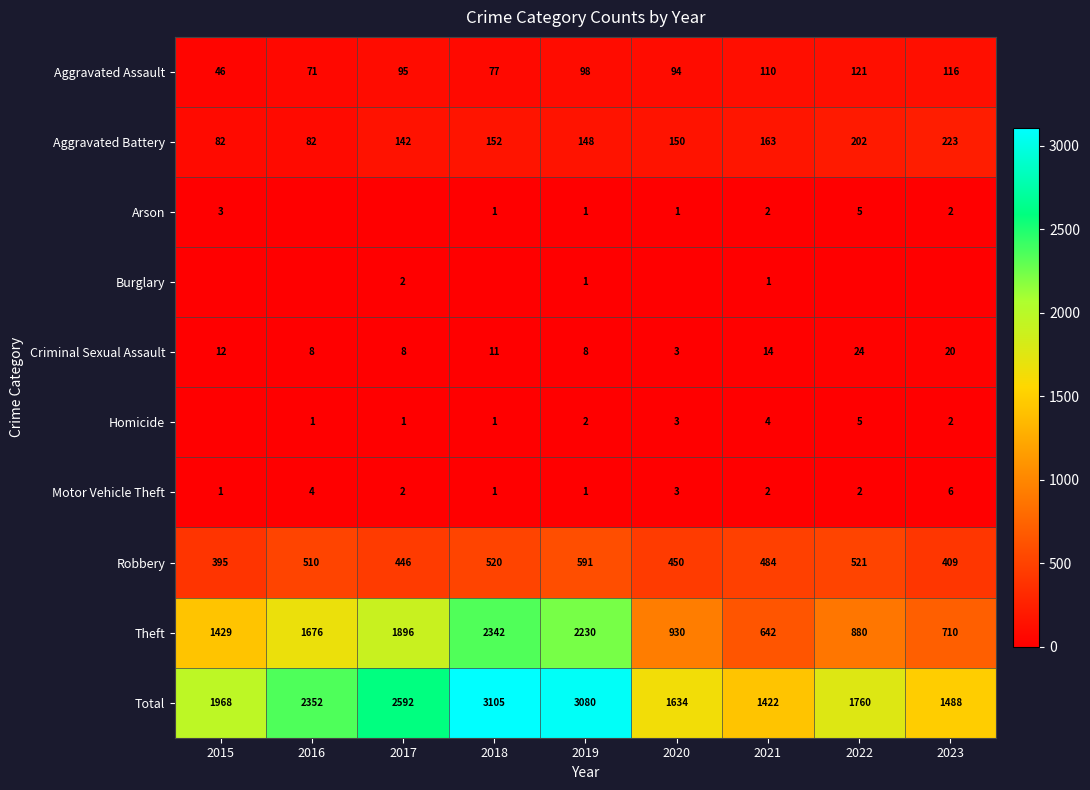

Is it true that Aggravated Assault equals 36 at 2018?

False